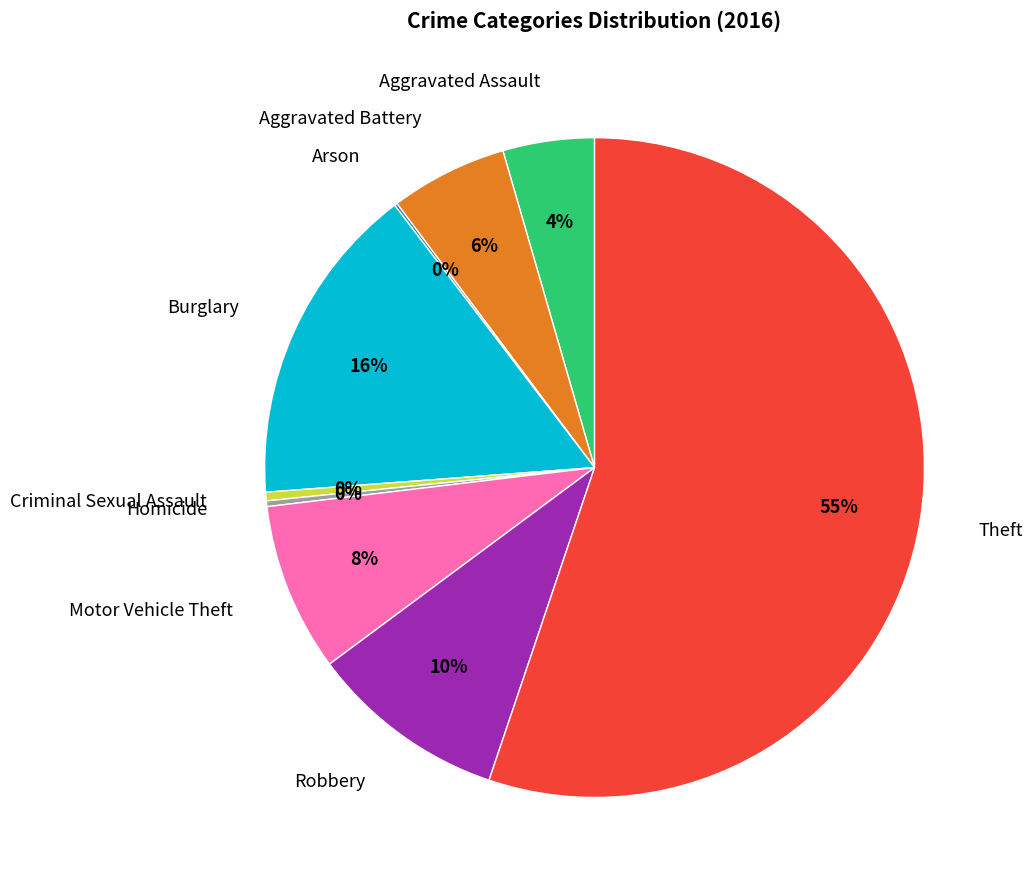

Which slice represents more than half of the pie?

Theft